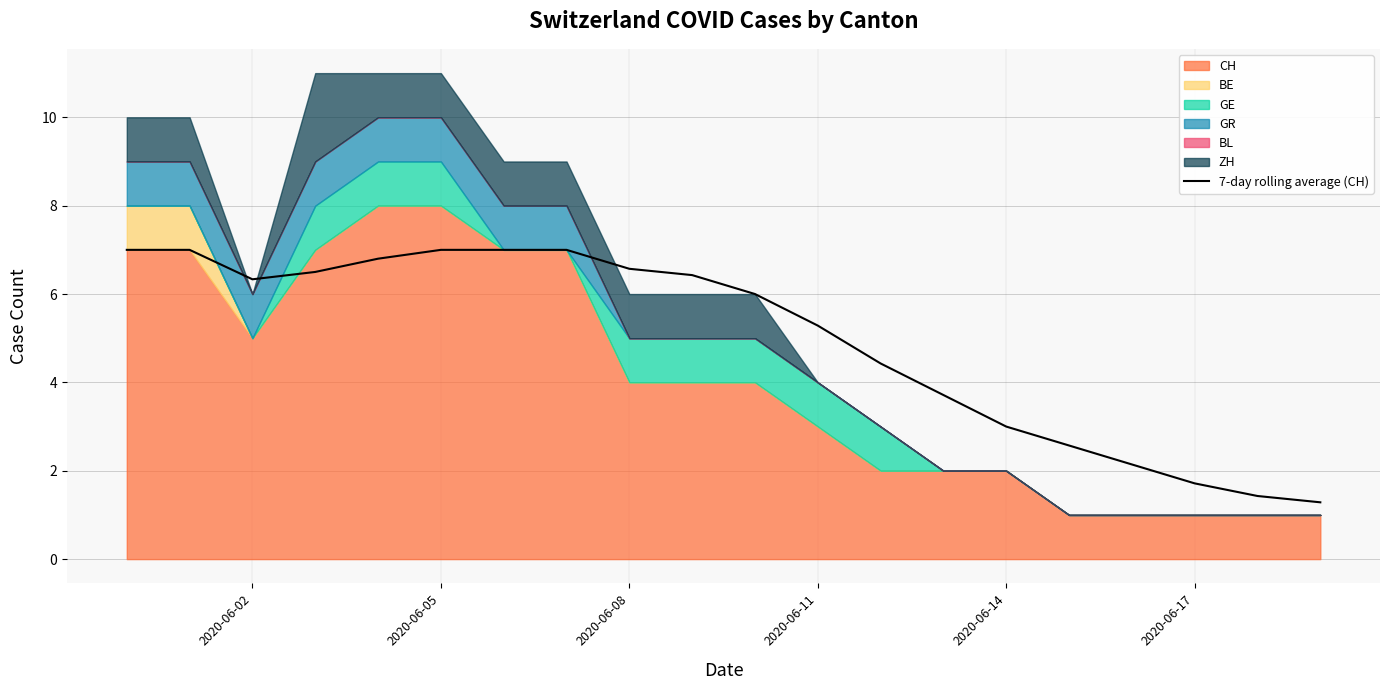

Is it true that 7-day rolling average (CH) equals 4.6 at 2020-06-14?

False